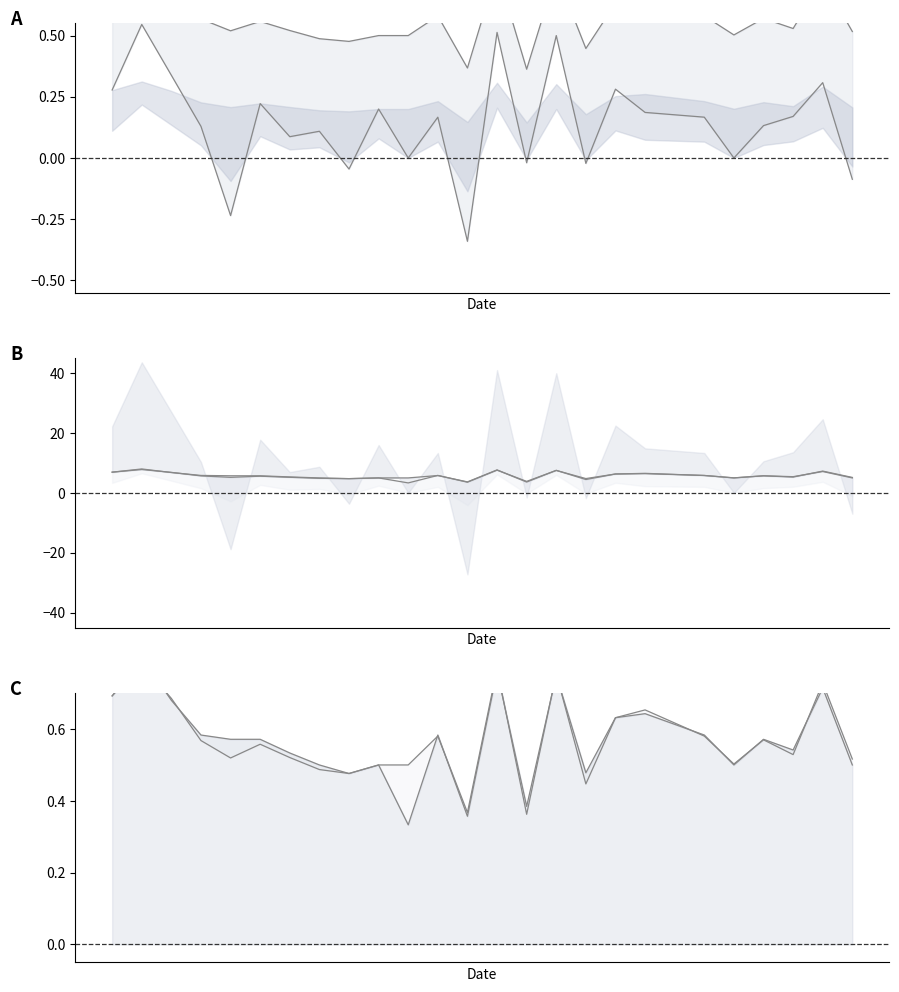

What is the difference between the maximum and minimum values in the accuracy series?

4.7